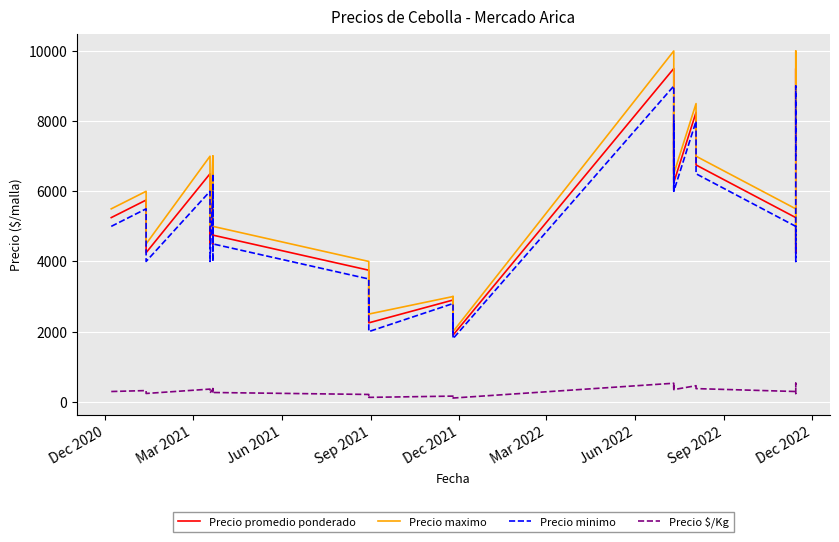

How many lines are shown in the chart?

4